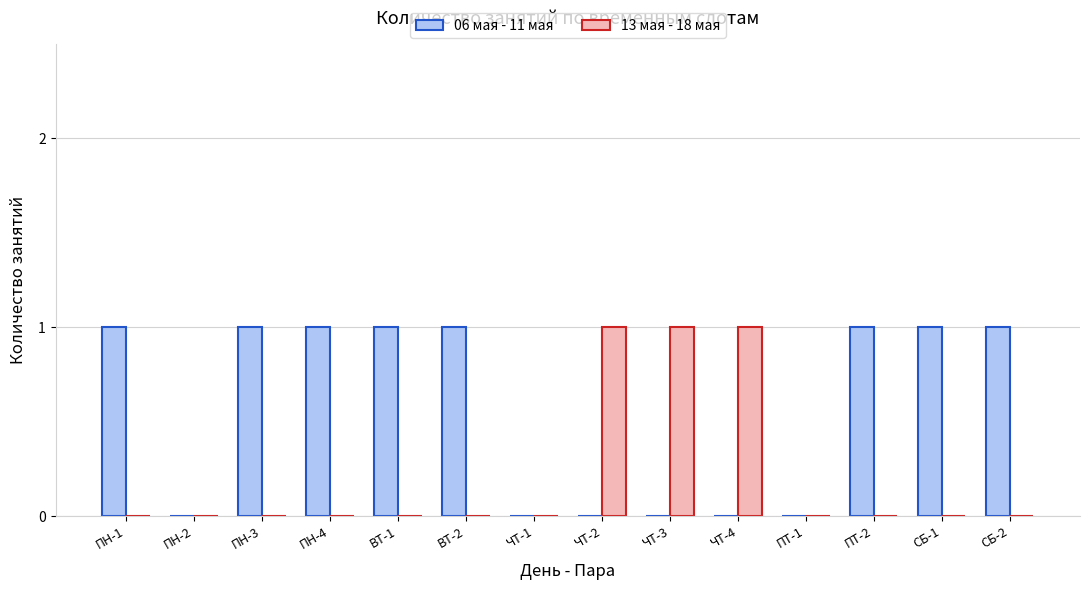

Reading left to right, list all the values displayed in this chart.

06 мая - 11 мая: ПН-1=1	ПН-2=0	ПН-3=1	ПН-4=1	ВТ-1=1	ВТ-2=1	ЧТ-1=0	ЧТ-2=0	ЧТ-3=0	ЧТ-4=0	ПТ-1=0	ПТ-2=1	СБ-1=1	СБ-2=1
13 мая - 18 мая: ПН-1=0	ПН-2=0	ПН-3=0	ПН-4=0	ВТ-1=0	ВТ-2=0	ЧТ-1=0	ЧТ-2=1	ЧТ-3=1	ЧТ-4=1	ПТ-1=0	ПТ-2=0	СБ-1=0	СБ-2=0